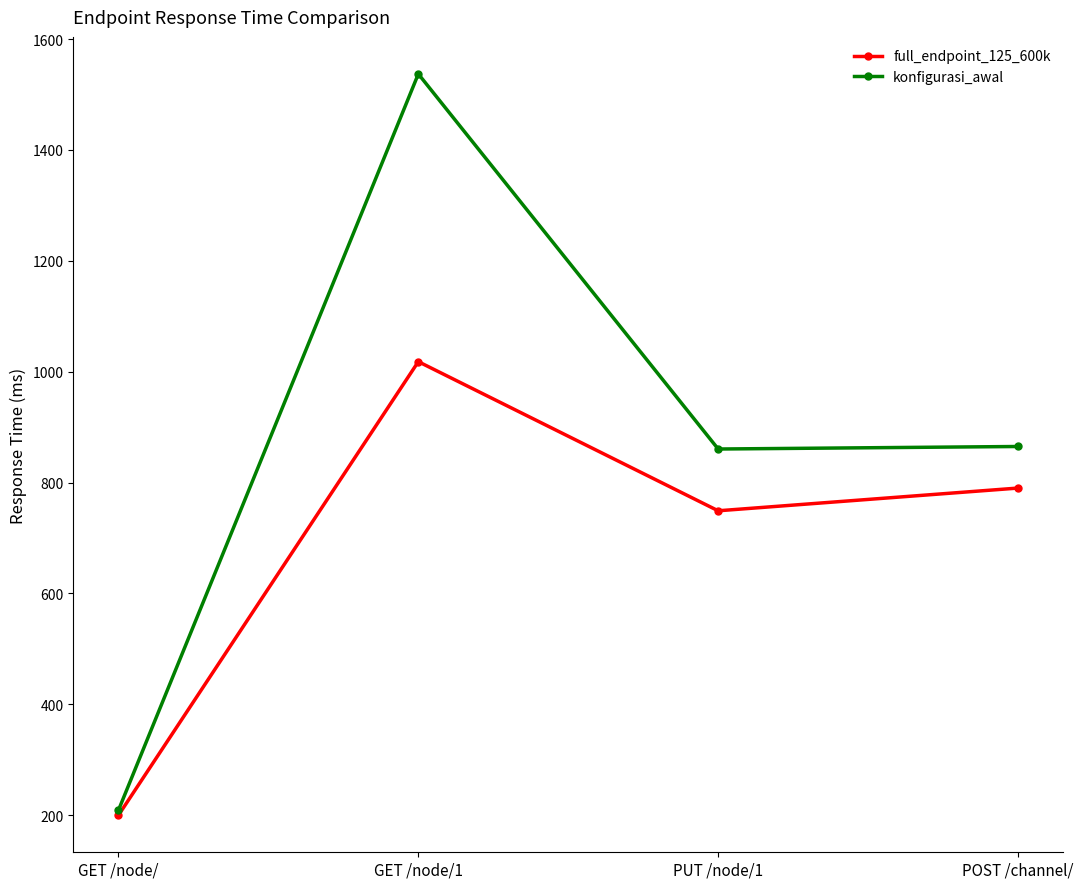

Which label corresponds to the smallest value in the chart?

GET /node/